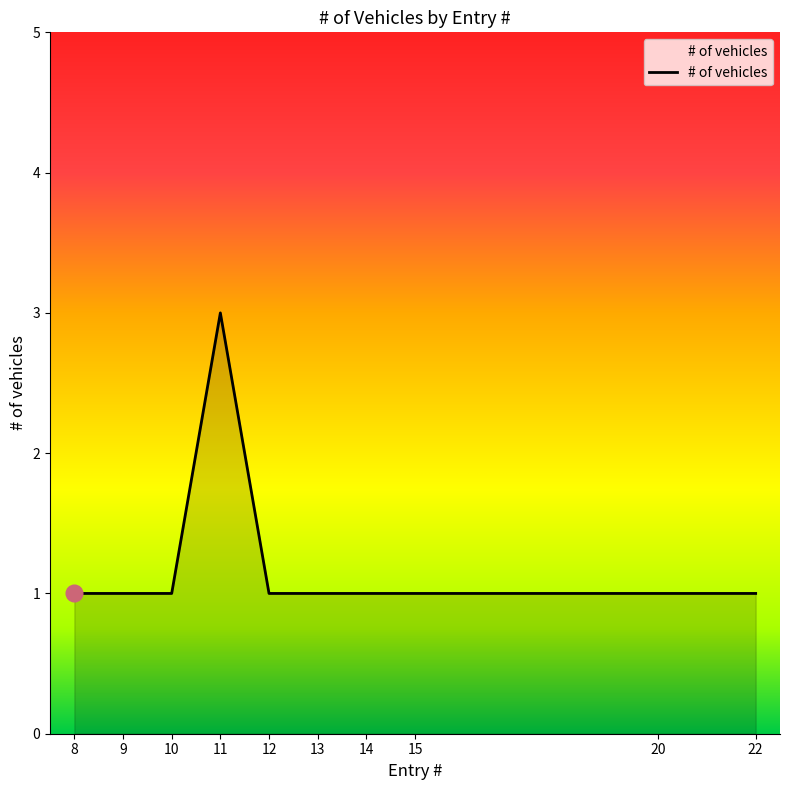

What value does the data have at 15?

1